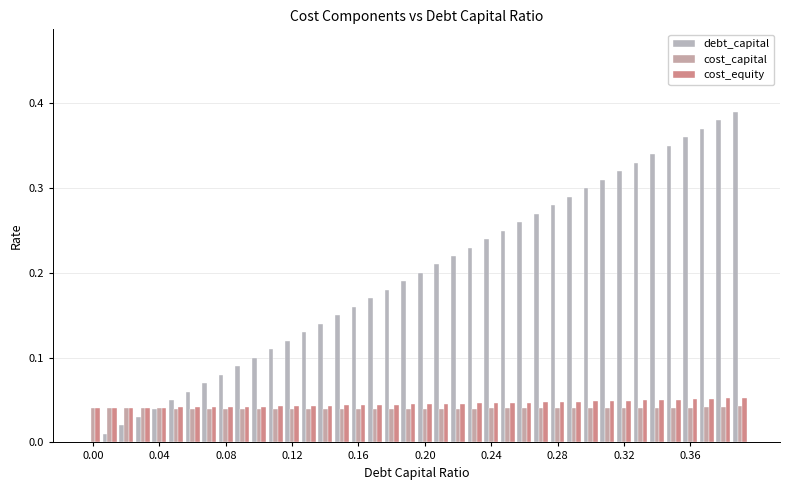

Are the bars grouped side by side (vs. stacked)?

Yes